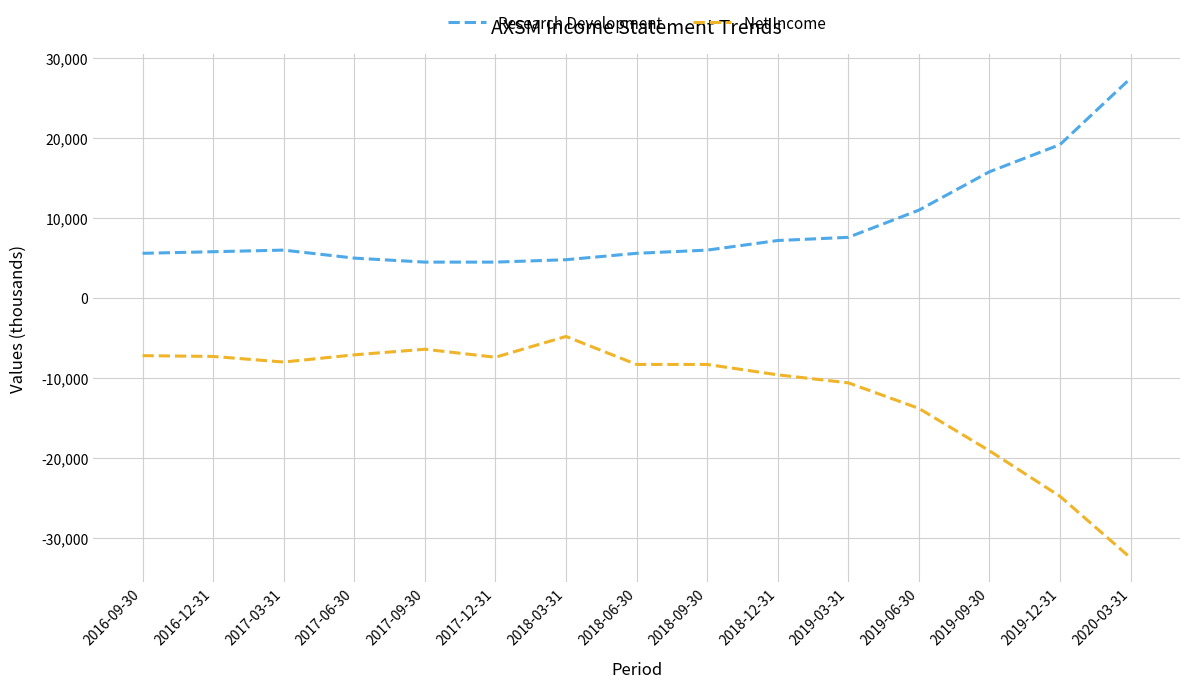

Is the value of Research Development at 2020-03-31 greater than the value of Net Income at 2017-09-30?

Yes